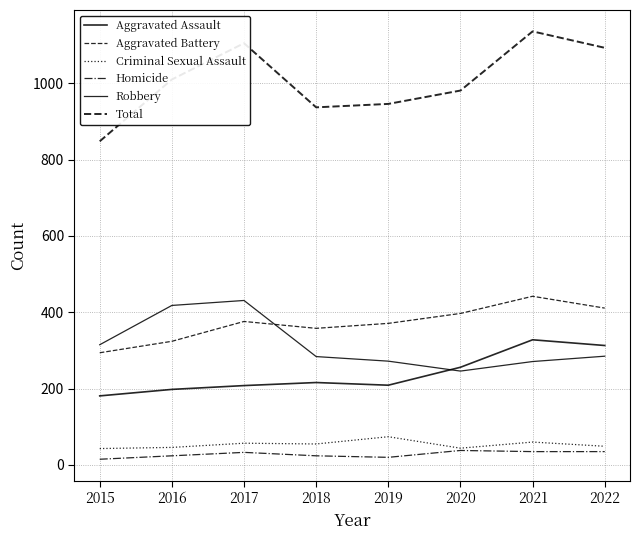

At how many categories does at least one series exceed 997?

4